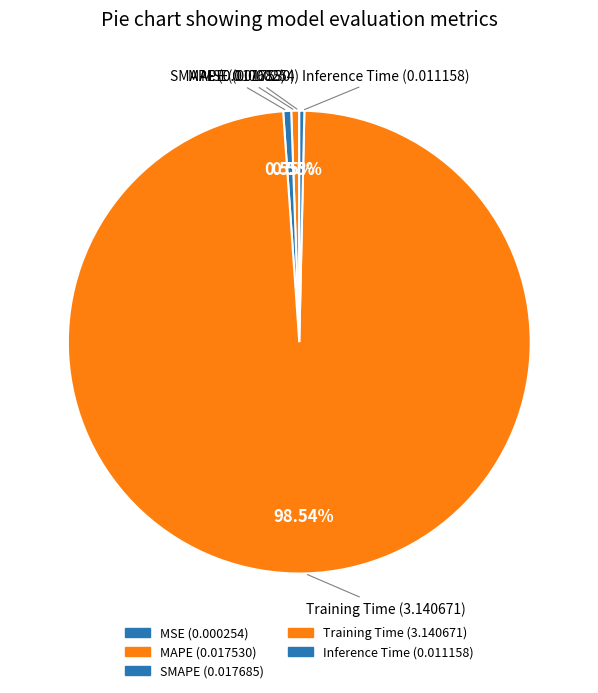

Is there a majority slice in this chart?

Yes